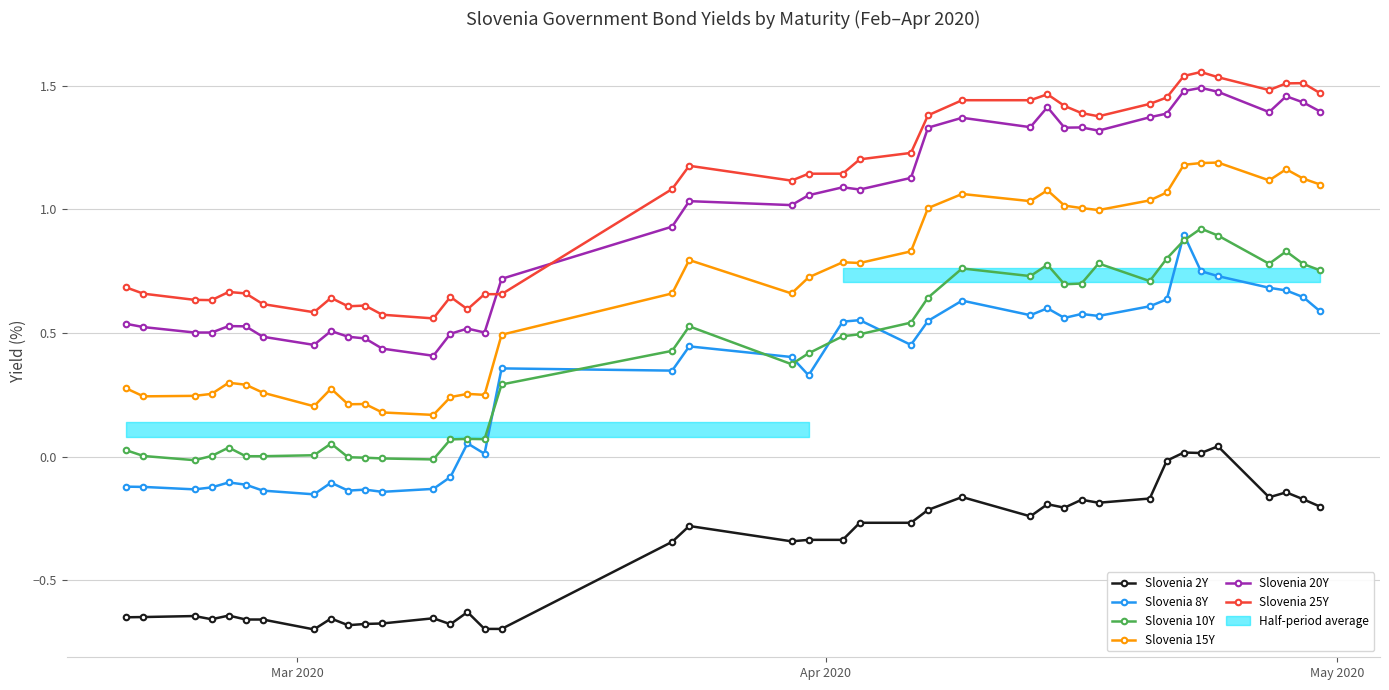

True or false: Slovenia 8Y and Slovenia 25Y cross at least once.

False